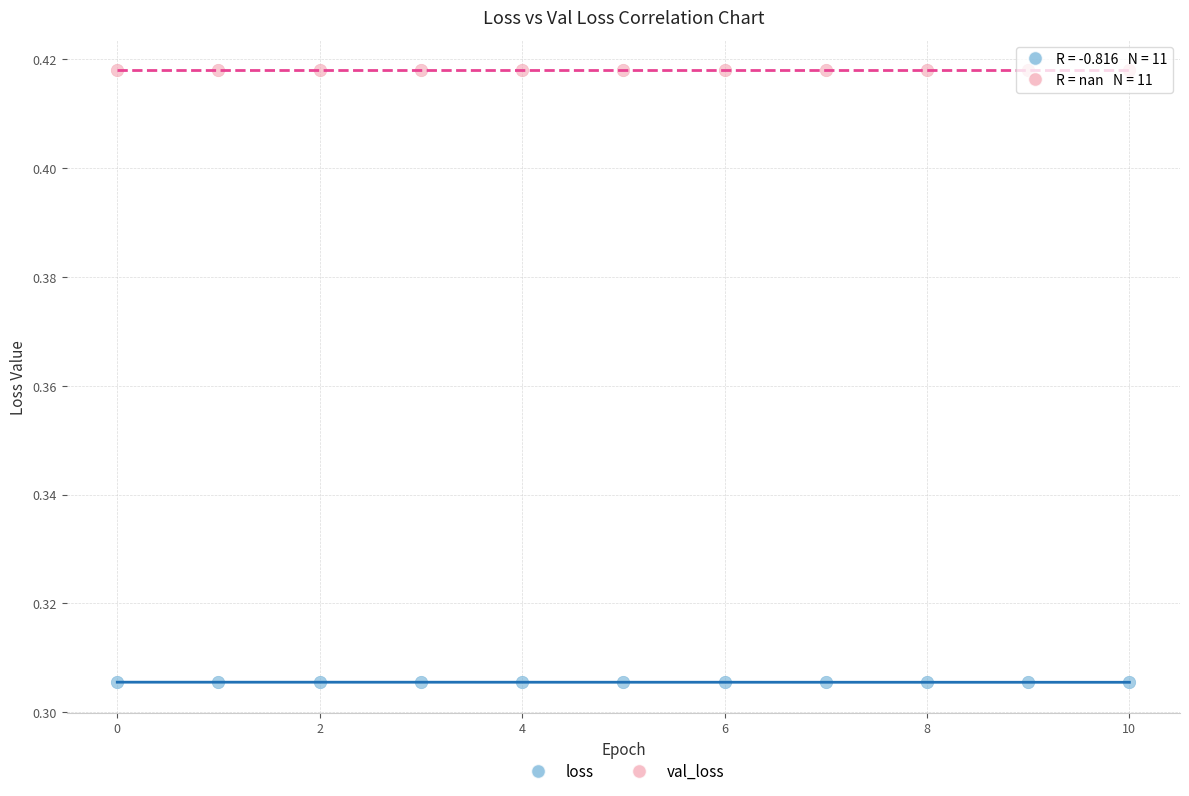

Which series contains the highest Y value?

val_loss